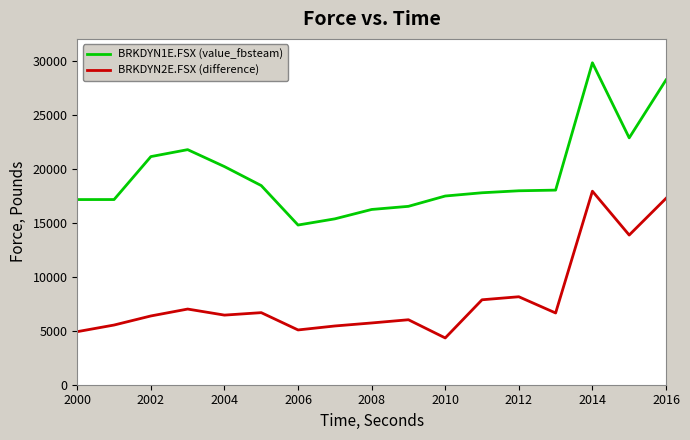

What is the greatest value displayed?

29790.5